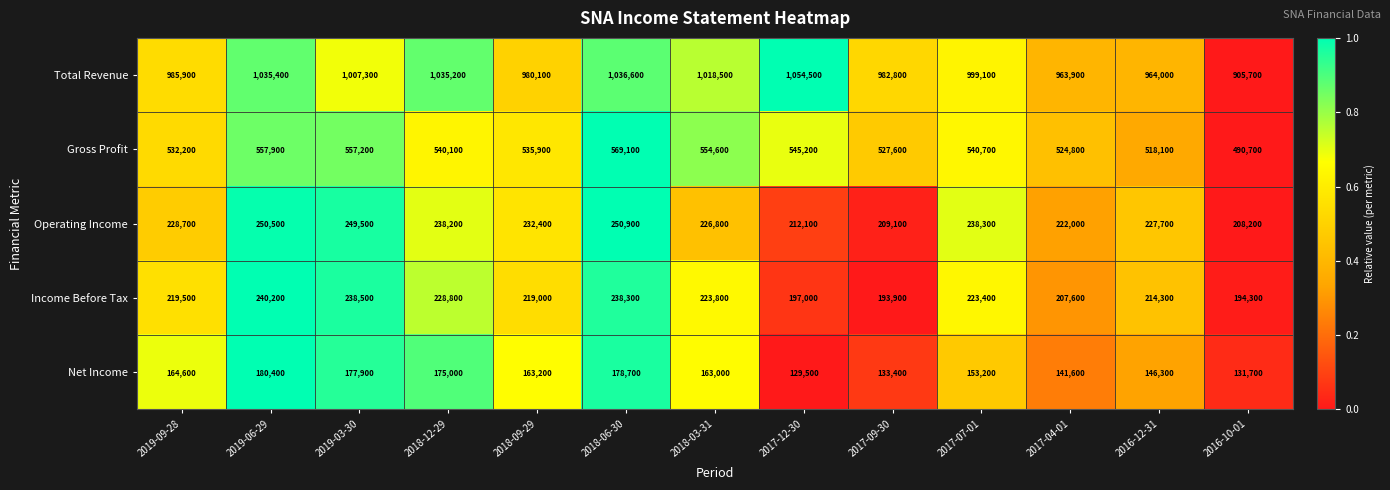

The value of Net Income at 2016-12-31 is 40780. True or false?

False